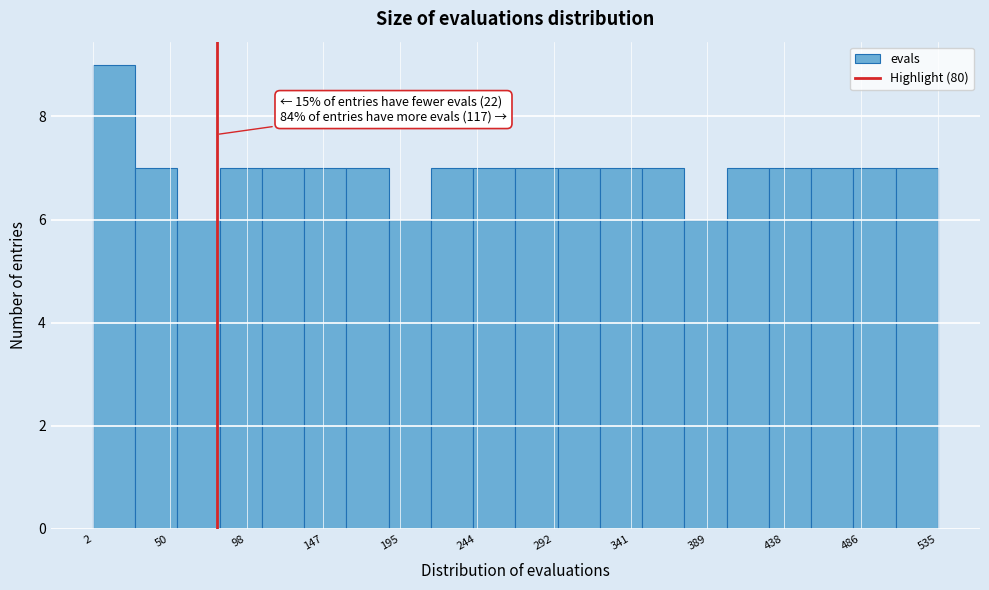

Which range on the x-axis has the tallest bar?

0 to 30